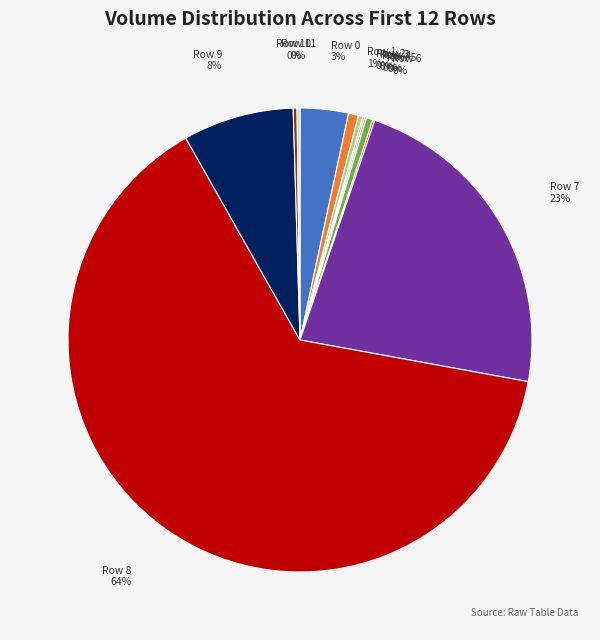

True or false: Row 9 accounts for 8% of the total.

True